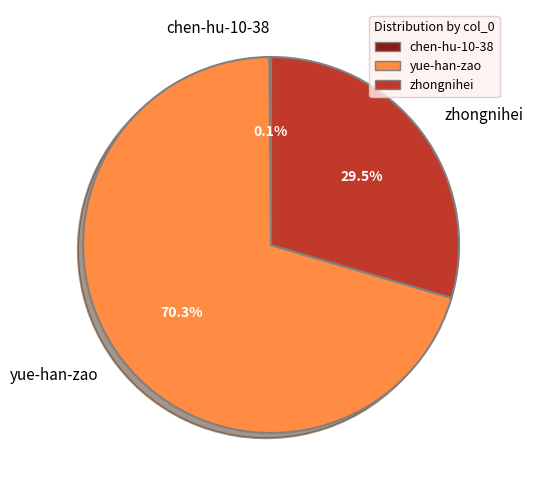

Which category accounts for the majority?

yue-han-zao